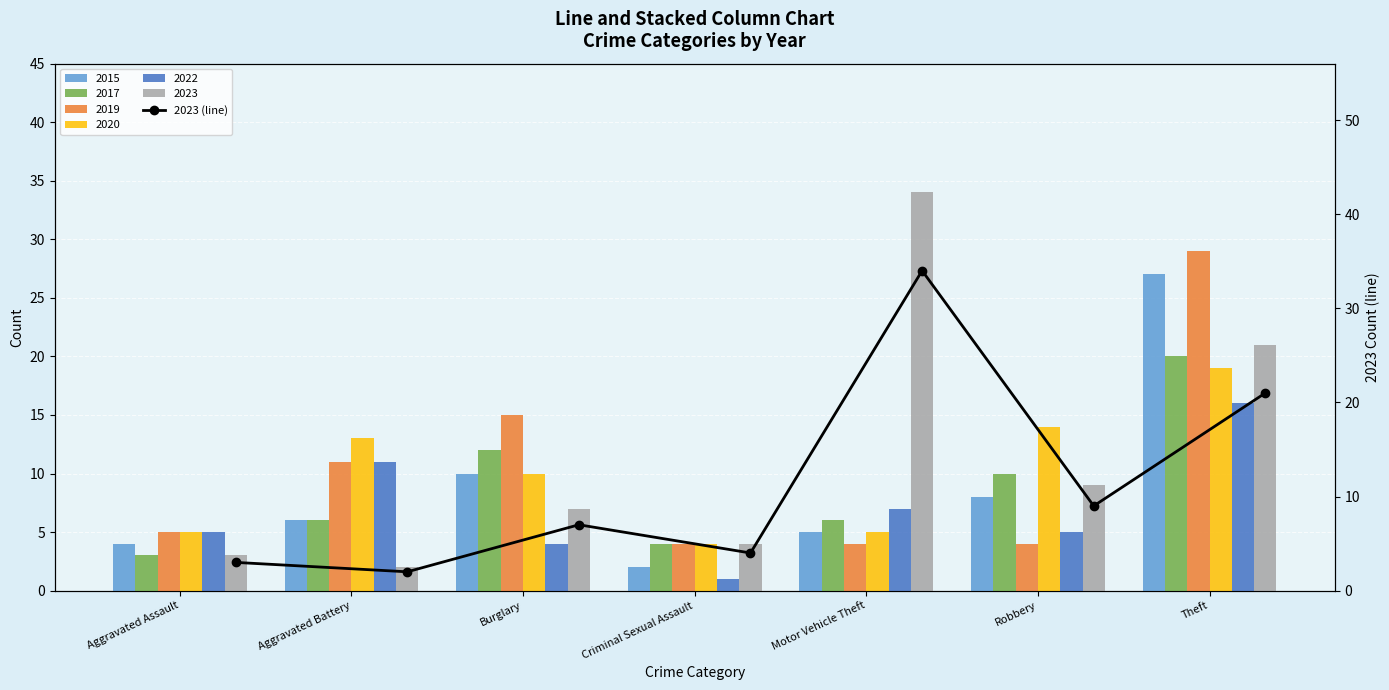

At which category does the chart reach its peak across all series?

Motor Vehicle Theft